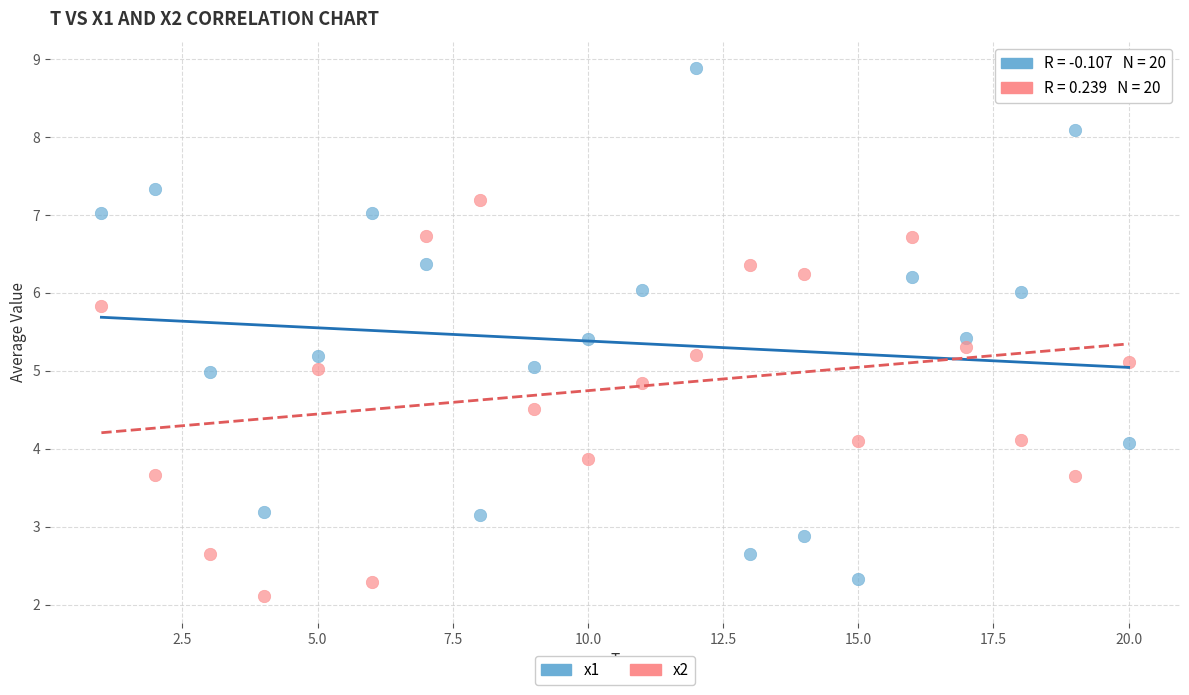

Across all data points, what is the range of Y values (max minus min)?

6.8